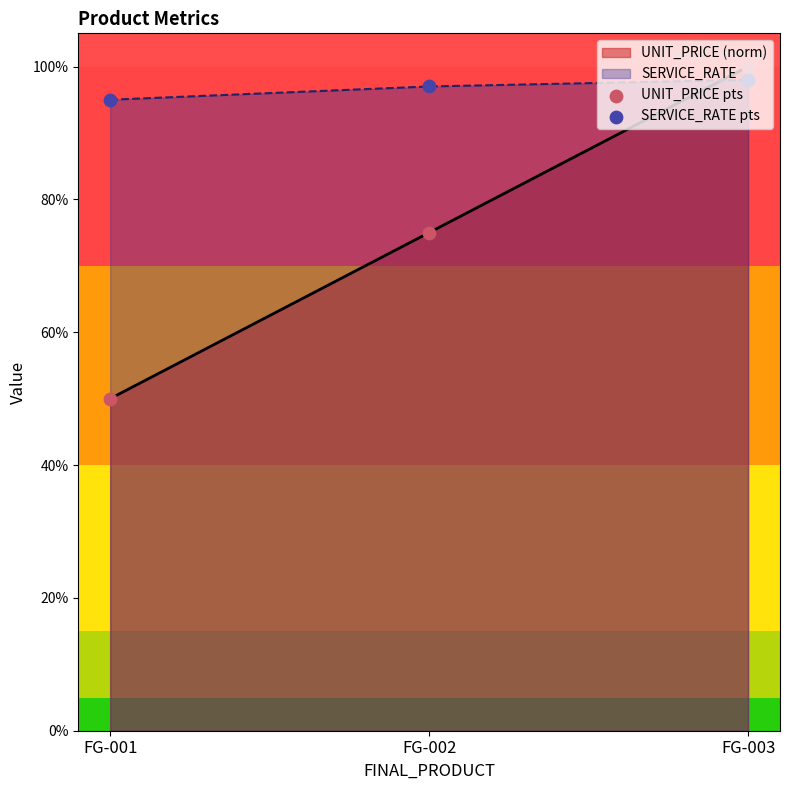

Is the value of UNIT_PRICE pts at FG-003 greater than the value of SERVICE_RATE pts at FG-001?

Yes